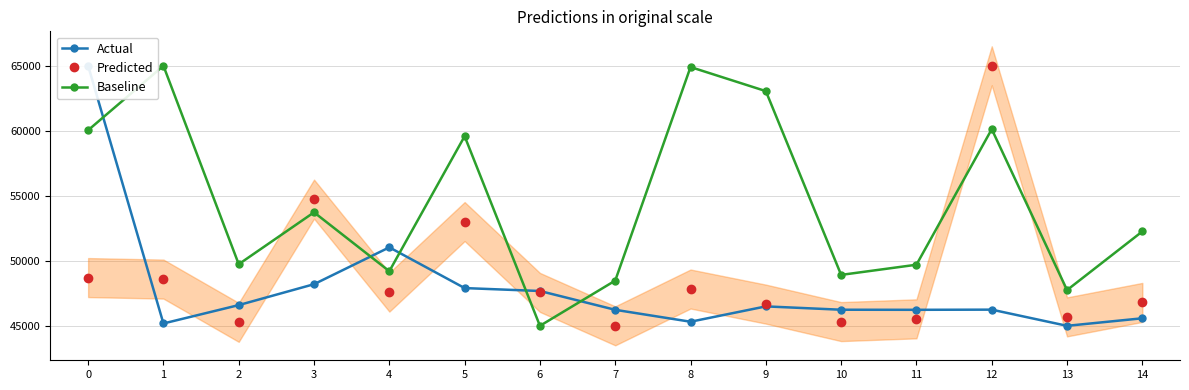

Between 9 and 10, which series saw the biggest shift?

Baseline